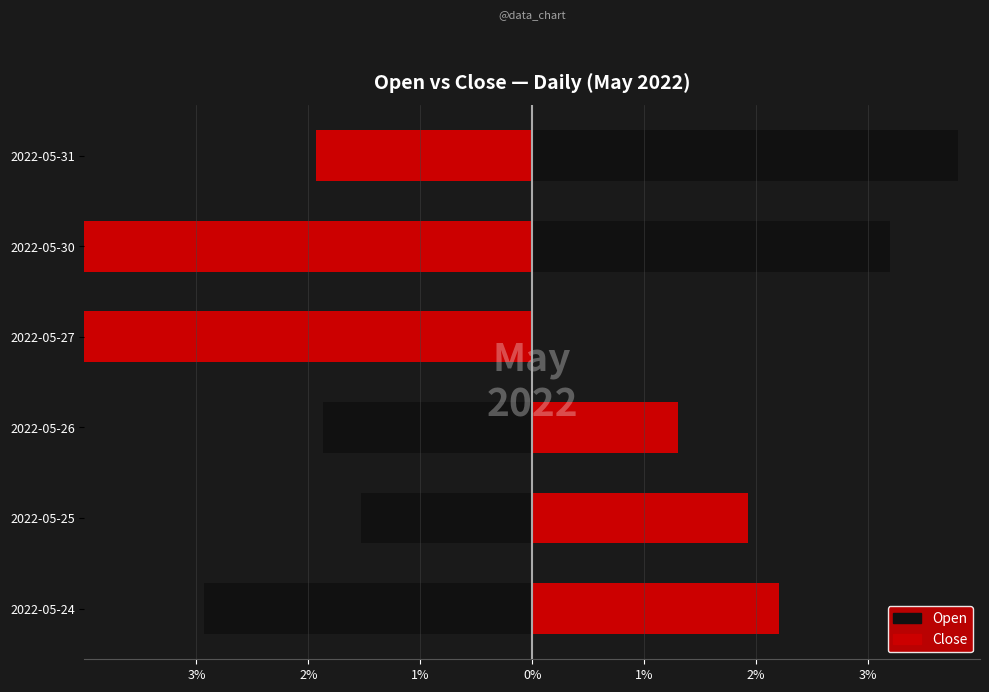

What is the highest value of the Open series?

3.8